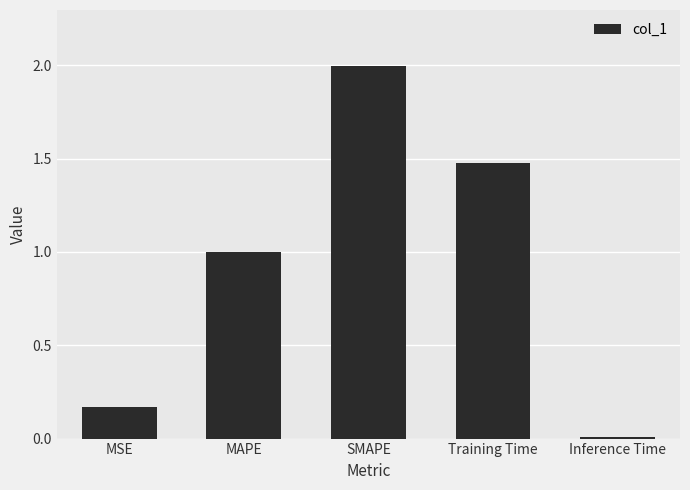

The chart shows a value of 3.0 at SMAPE. True or false?

False